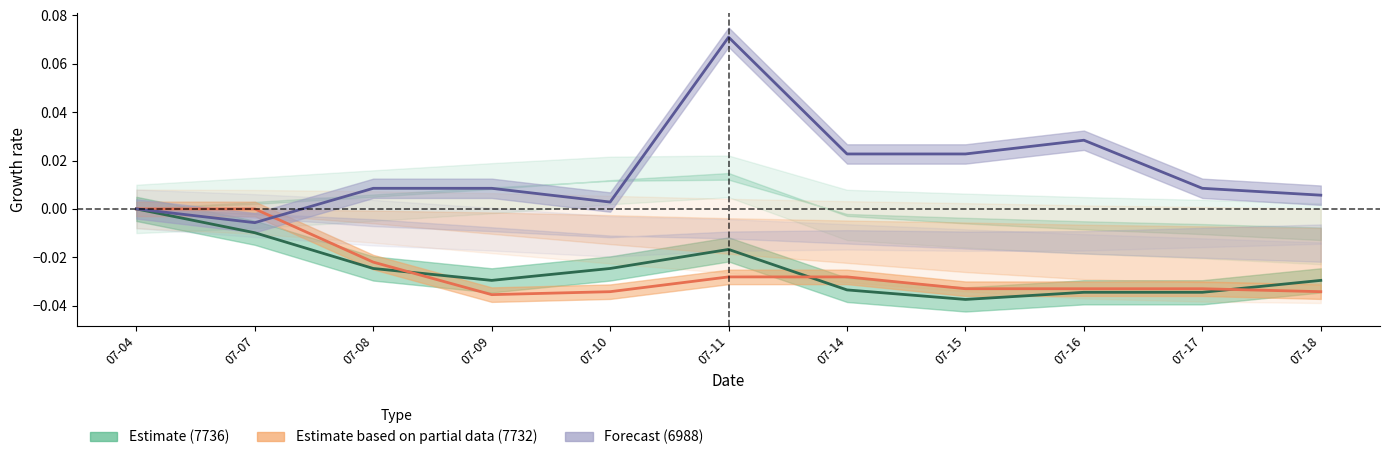

True or false: Estimate (7736) and Forecast (6988) cross at least once.

False